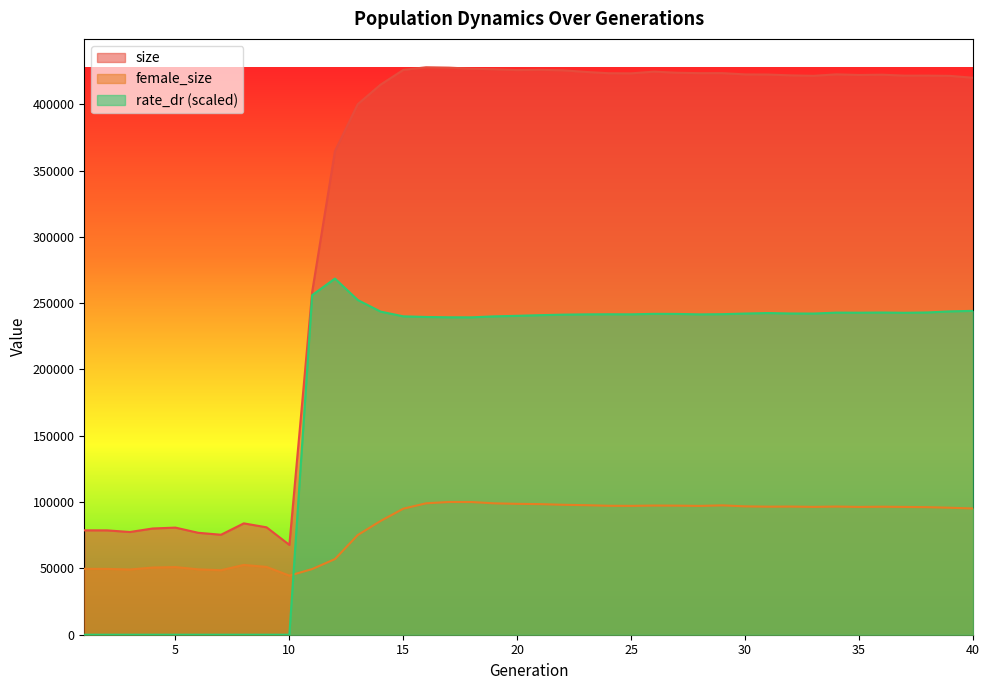

How many lines are shown in the chart?

3